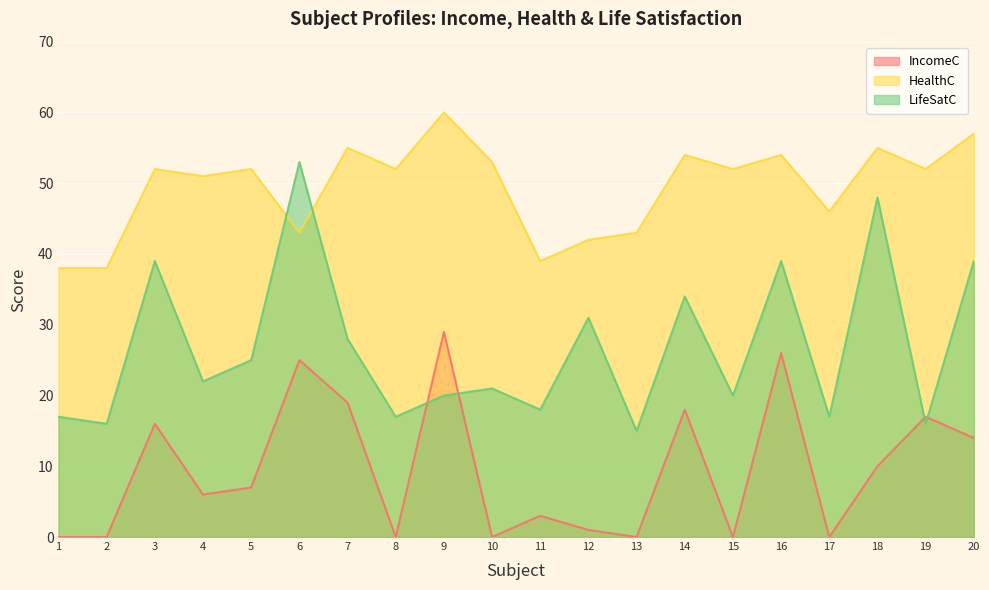

Reading left to right, what are all the values shown in this chart?

IncomeC: 1=0	2=0	3=16	4=6	5=7	6=25	7=19	8=0	9=29	10=0	11=3	12=1	13=0	14=18	15=0	16=26	17=0	18=10	19=17	20=14
HealthC: 1=38	2=38	3=52	4=51	5=52	6=43	7=55	8=52	9=60	10=53	11=39	12=42	13=43	14=54	15=52	16=54	17=46	18=55	19=52	20=57
LifeSatC: 1=17	2=16	3=39	4=22	5=25	6=53	7=28	8=17	9=20	10=21	11=18	12=31	13=15	14=34	15=20	16=39	17=17	18=48	19=16	20=39